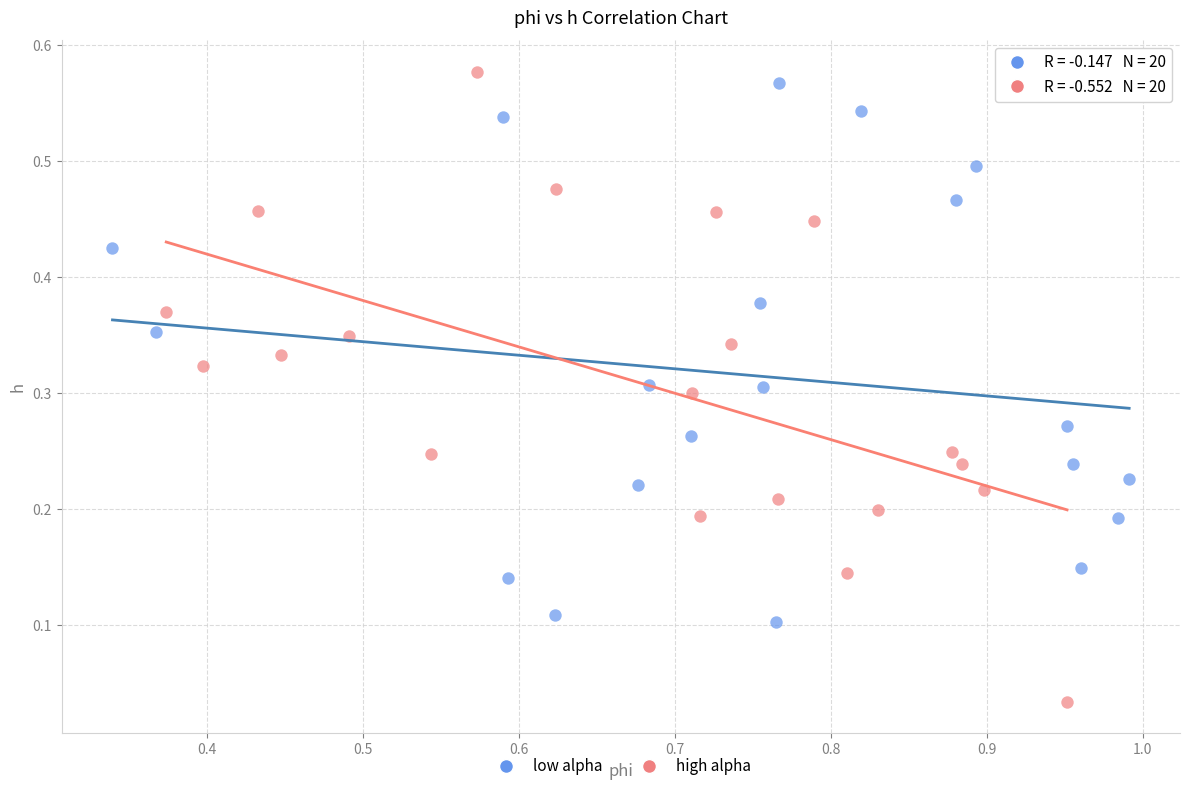

Which series has the largest Y range (max minus min)?

high alpha